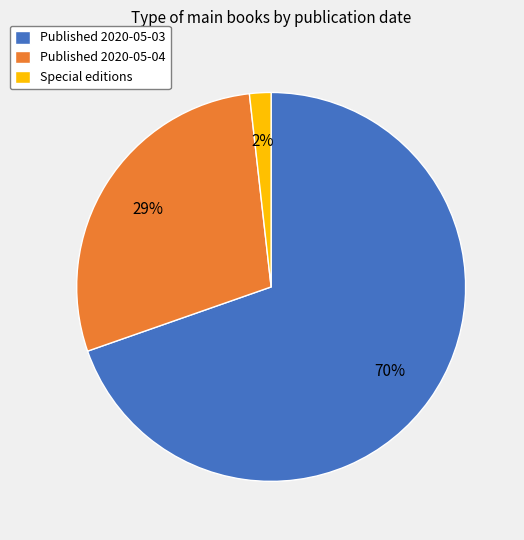

Which has a higher value, Special editions or Published 2020-05-03?

Published 2020-05-03